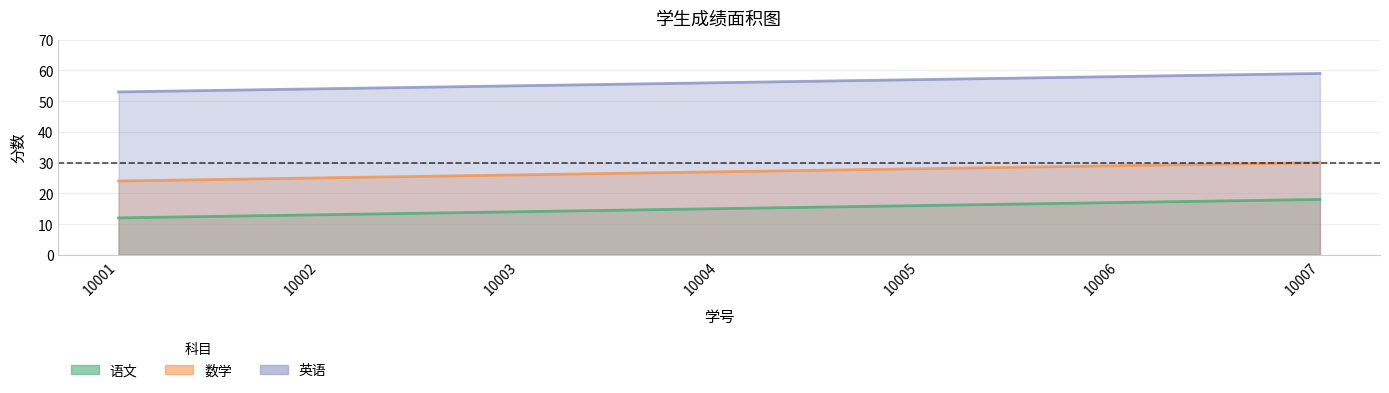

How many 数学 values are between 25 and 29?

5